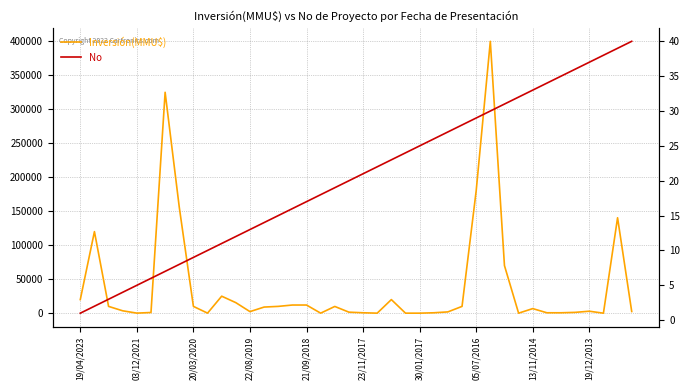

Which category has the highest value in the Inversión(MMU$) series?

29